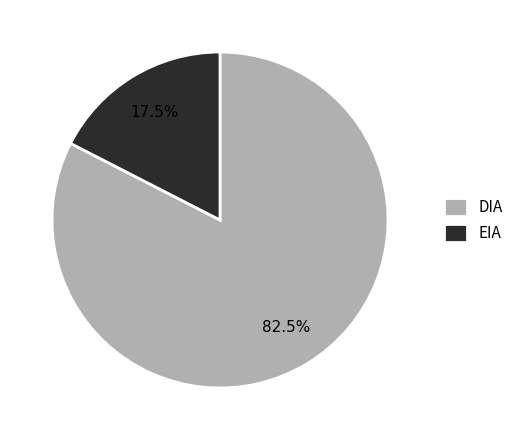

Combined, do EIA and DIA account for over 50%?

Yes